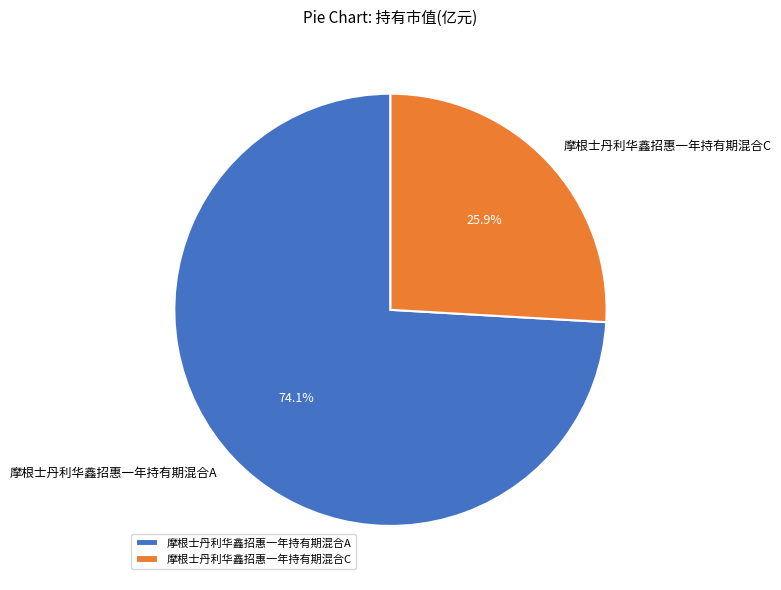

To the nearest percent, what portion does 摩根士丹利华鑫招惠一年持有期混合A represent?

74%